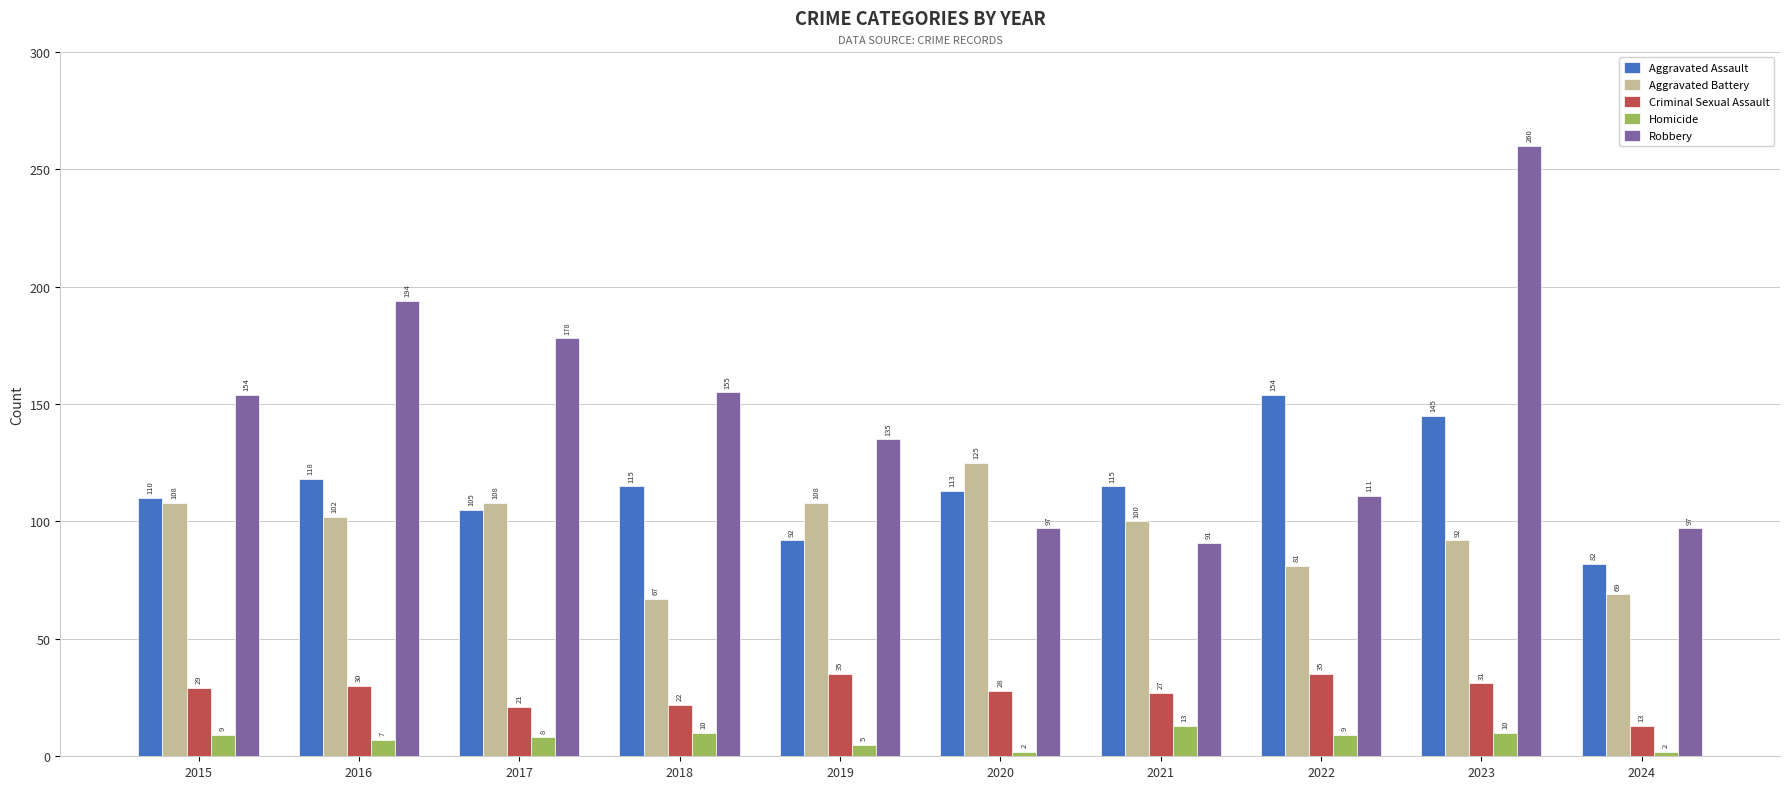

How many bars are there in total?

50